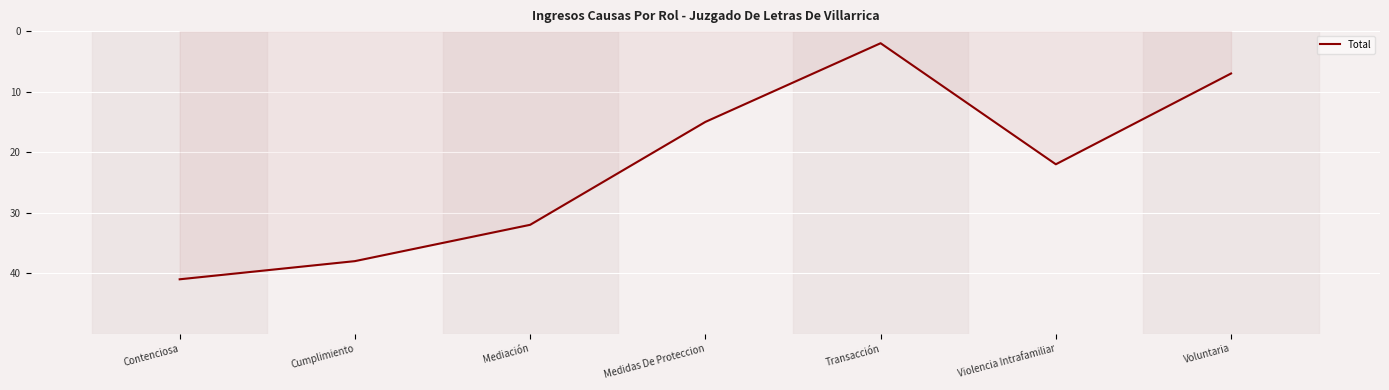

At which label does the data first exceed 22?

Contenciosa